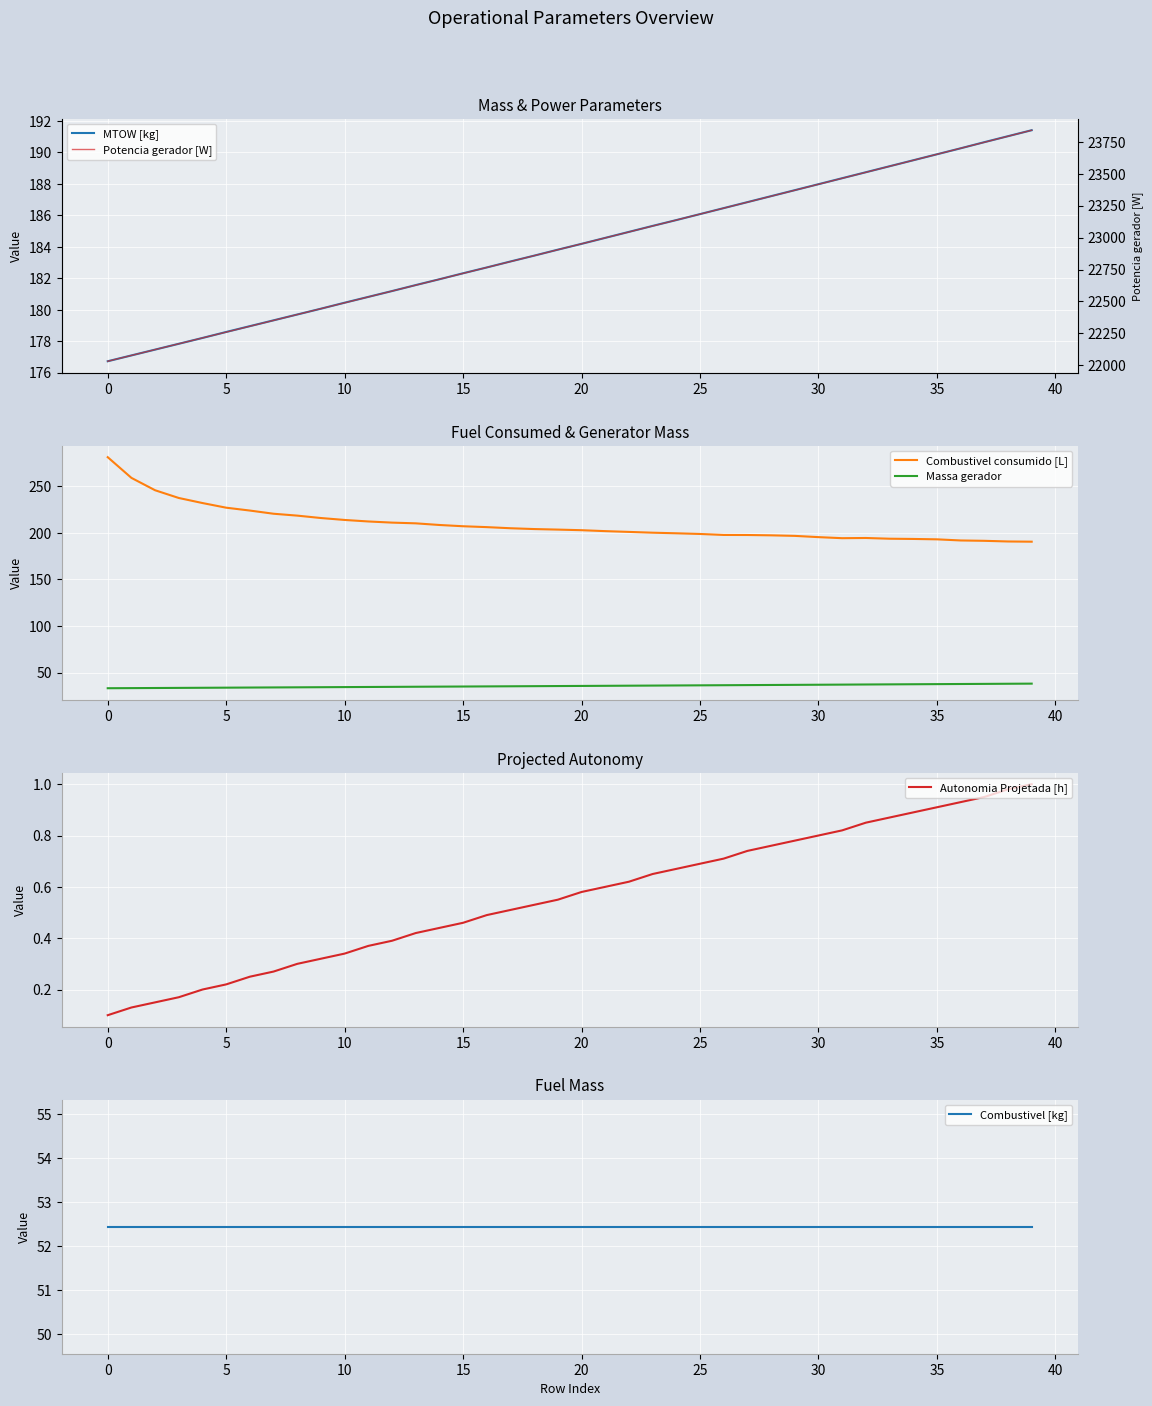

The value of Combustivel consumido [L] at 15 is 323.2. True or false?

False